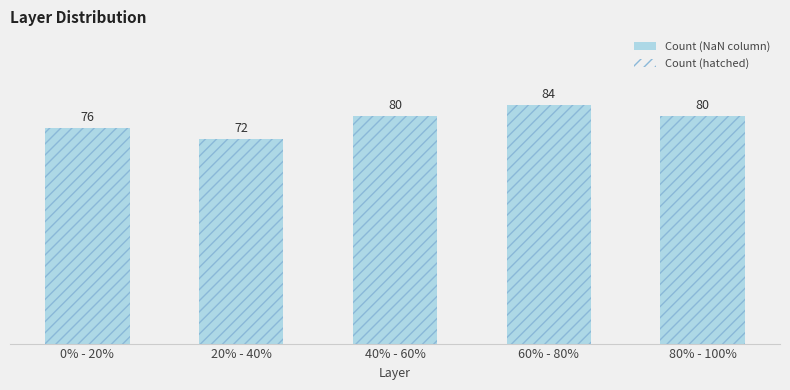

Does the chart contain any negative values?

No